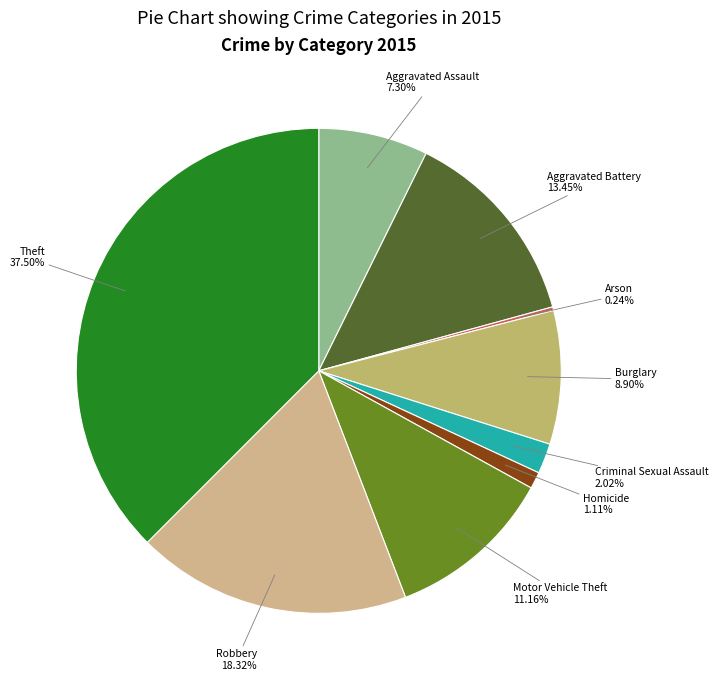

Approximately how many times larger is the value at Burglary compared to Robbery?

0.5